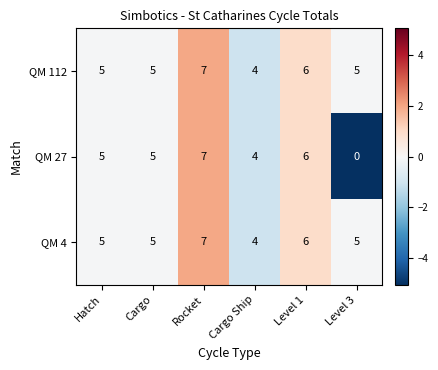

How many categories are shown in the chart?

6